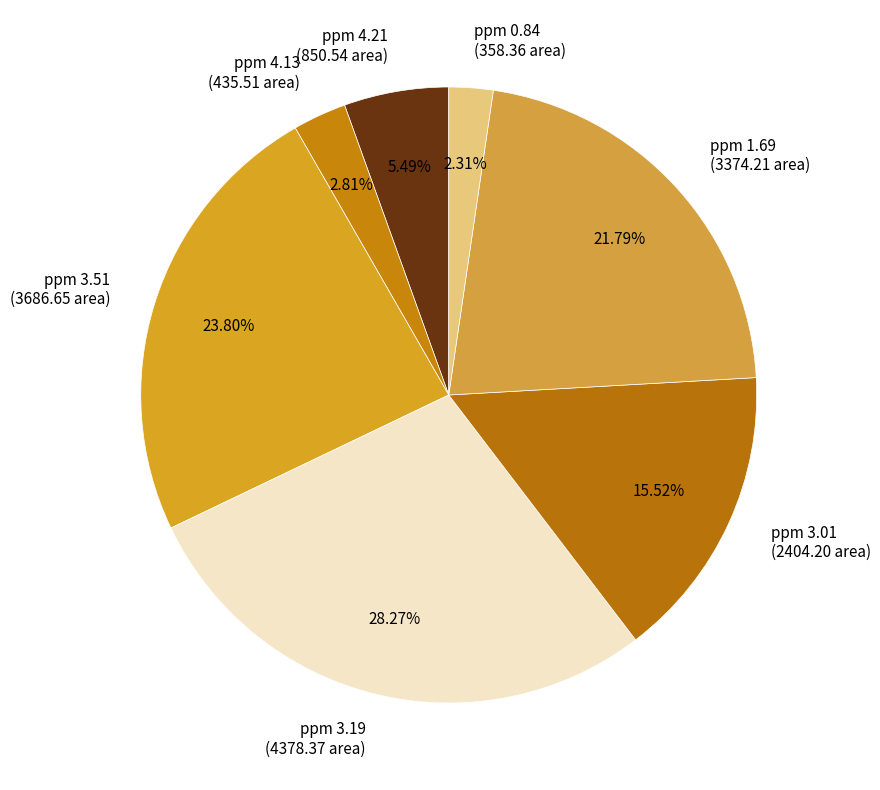

To the nearest percent, what is the difference between the largest and smallest slice percentages?

26%